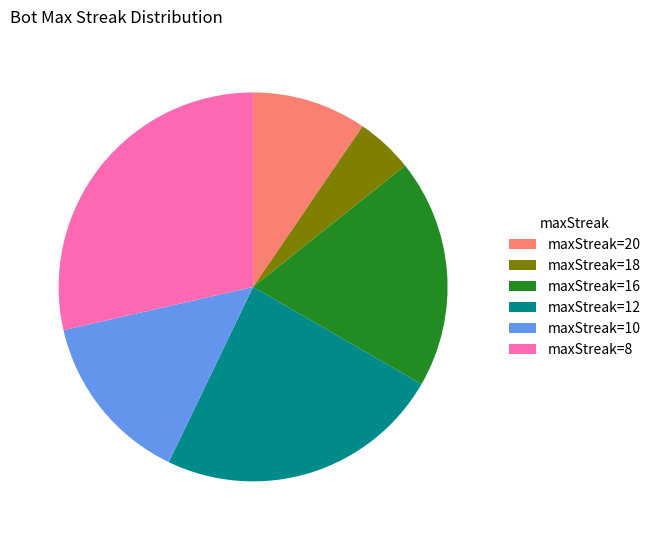

Count the number of slices in the pie.

6